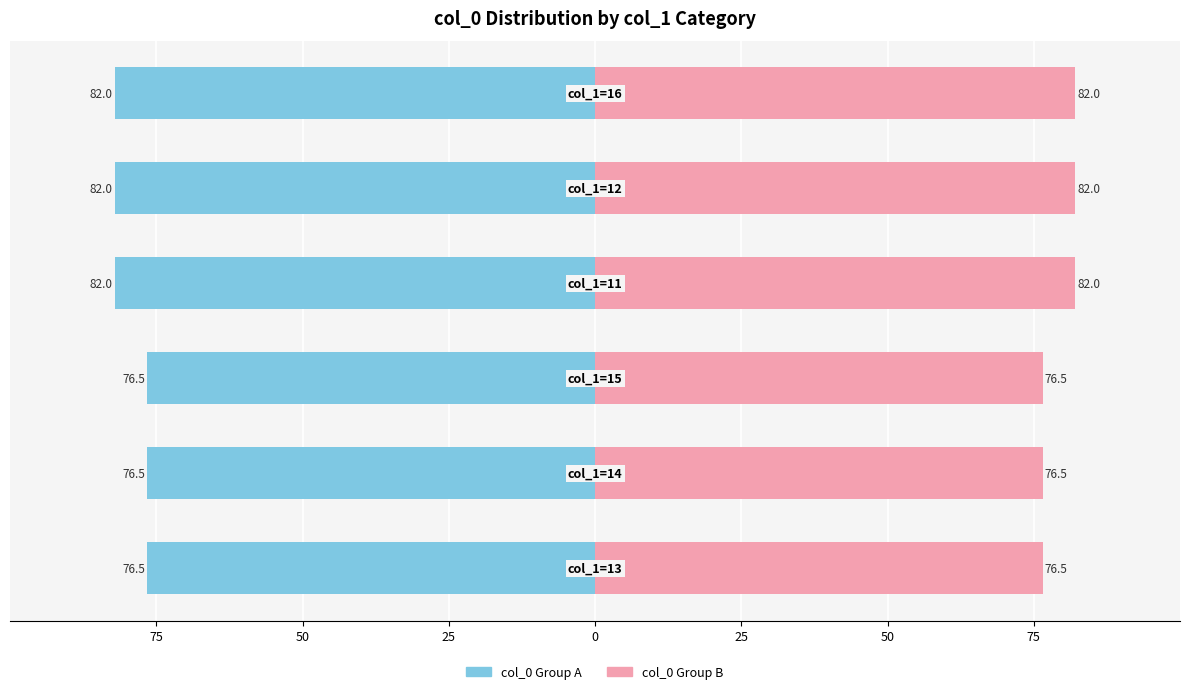

What is the sum of all col_0 Group A values?

-475.5